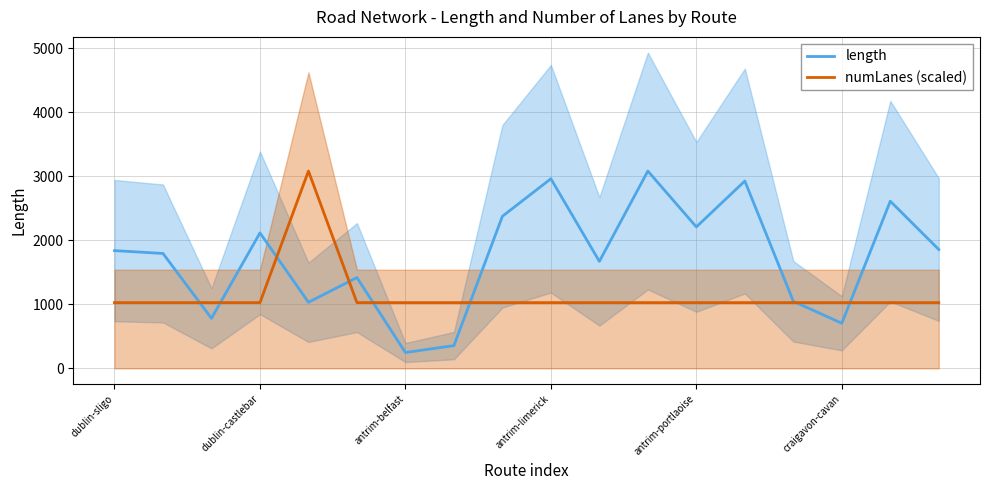

How many lines are shown in the chart?

2